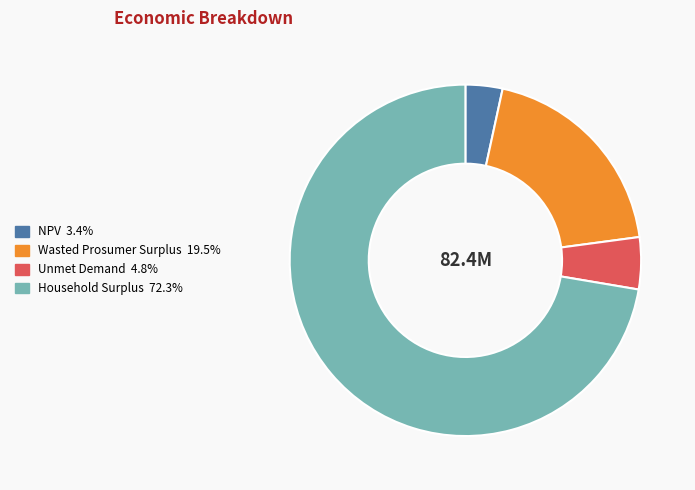

Which slice represents more than half of the pie?

Household Surplus